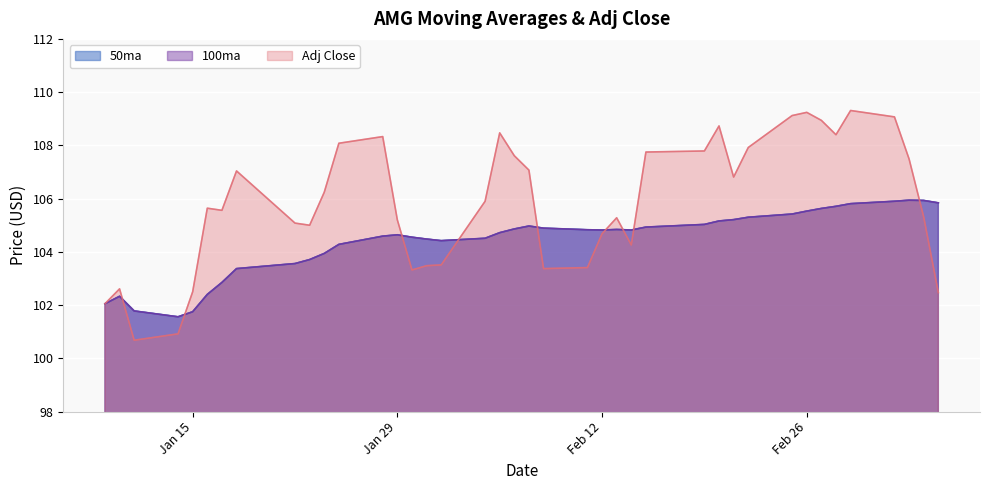

Reading left to right, transcribe all the data shown in this chart.

50ma: 102.0	102.3	101.8	101.6	101.8	102.4	102.8	103.4	103.6	103.7	103.9	104.3	104.6	104.6	104.5	104.5	104.4	104.5	104.7	104.9	105.0	104.9	104.8	104.8	104.8	104.8	104.9	105.0	105.2	105.2	105.3	105.4	105.5	105.6	105.7	105.8	105.9	105.9	105.9	105.8
100ma: 102.0	102.3	101.8	101.6	101.8	102.4	102.8	103.4	103.6	103.7	103.9	104.3	104.6	104.6	104.5	104.5	104.4	104.5	104.7	104.9	105.0	104.9	104.8	104.8	104.8	104.8	104.9	105.0	105.2	105.2	105.3	105.4	105.5	105.6	105.7	105.8	105.9	105.9	105.9	105.8
Adj Close: 102.0	102.6	100.7	100.9	102.5	105.6	105.6	107.0	105.1	105.0	106.2	108.1	108.3	105.2	103.3	103.5	103.5	105.9	108.5	107.6	107.1	103.4	103.4	104.7	105.3	104.3	107.8	107.8	108.7	106.8	107.9	109.1	109.2	108.9	108.4	109.3	109.1	107.5	105.3	102.5